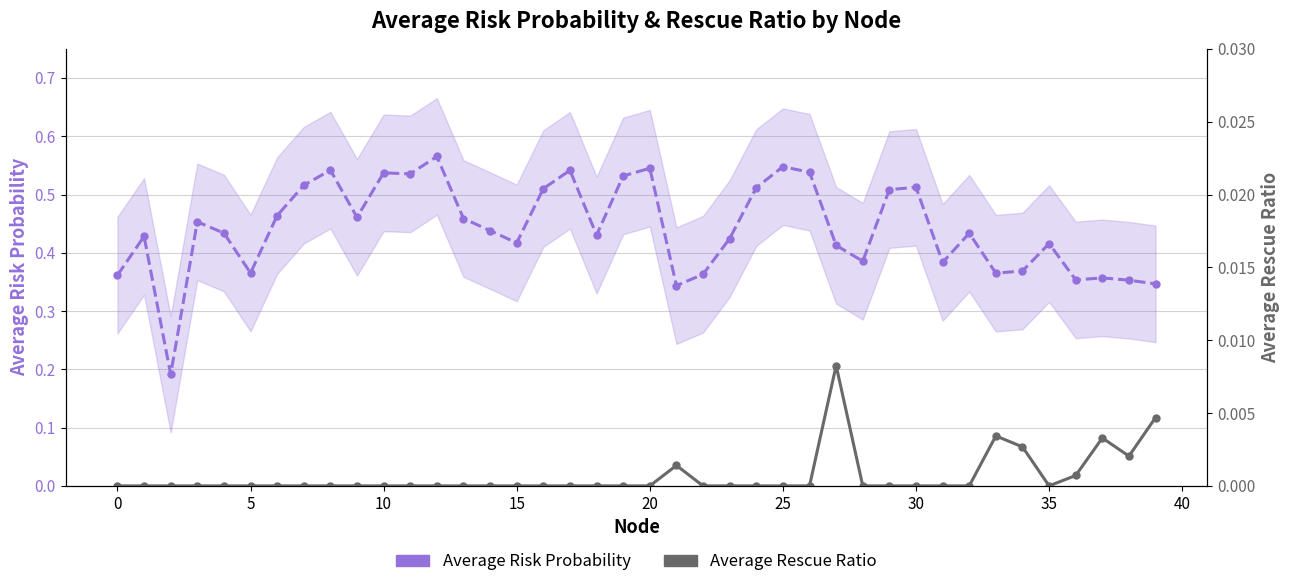

True or false: Average Risk Probability and Average Rescue Ratio intersect in this chart.

False